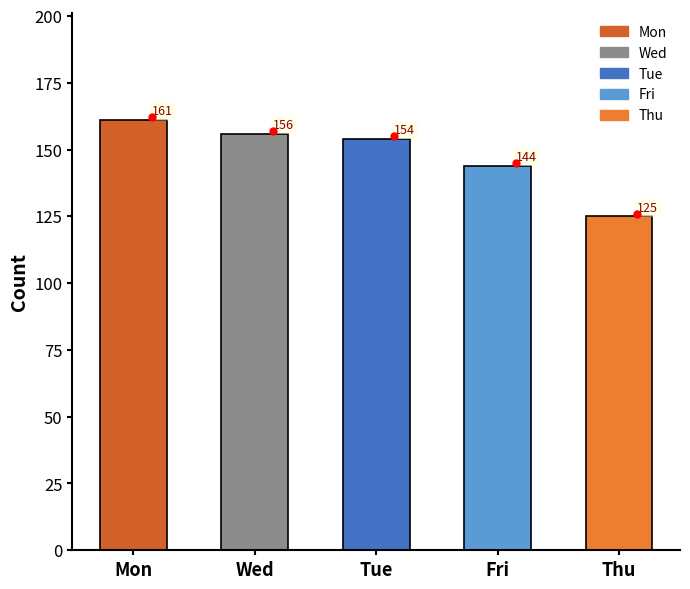

How many bars are there in total?

5